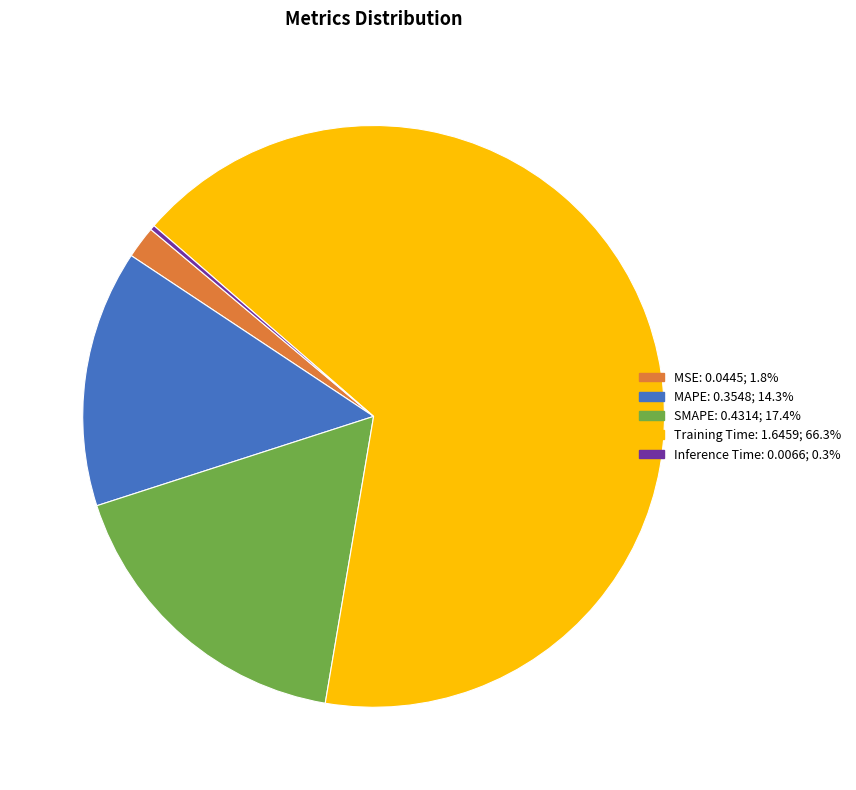

Which slice is the largest?

Training Time